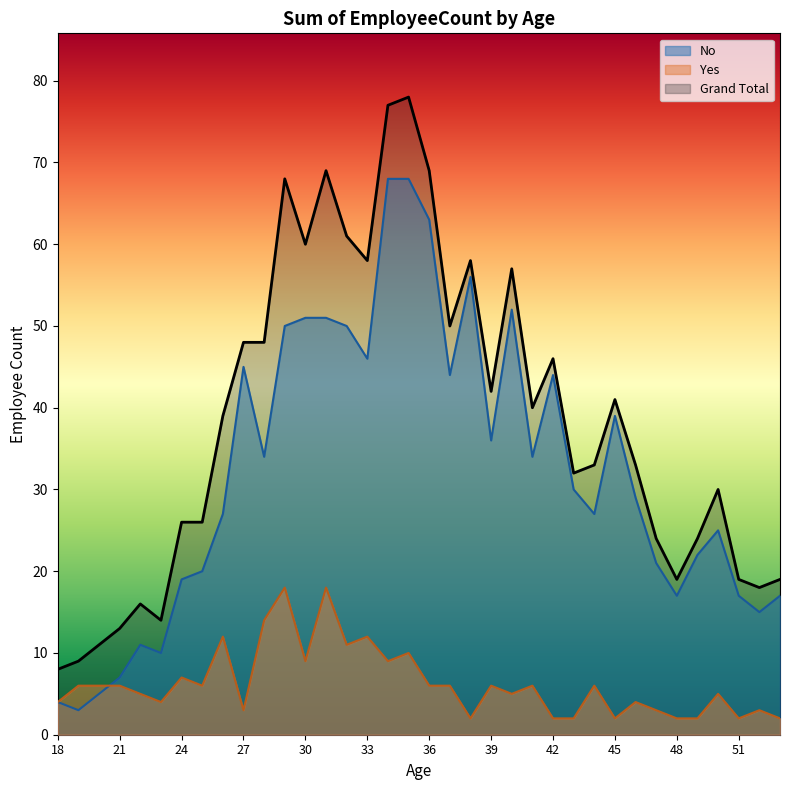

Where does the Grand Total series first go above 39?

27